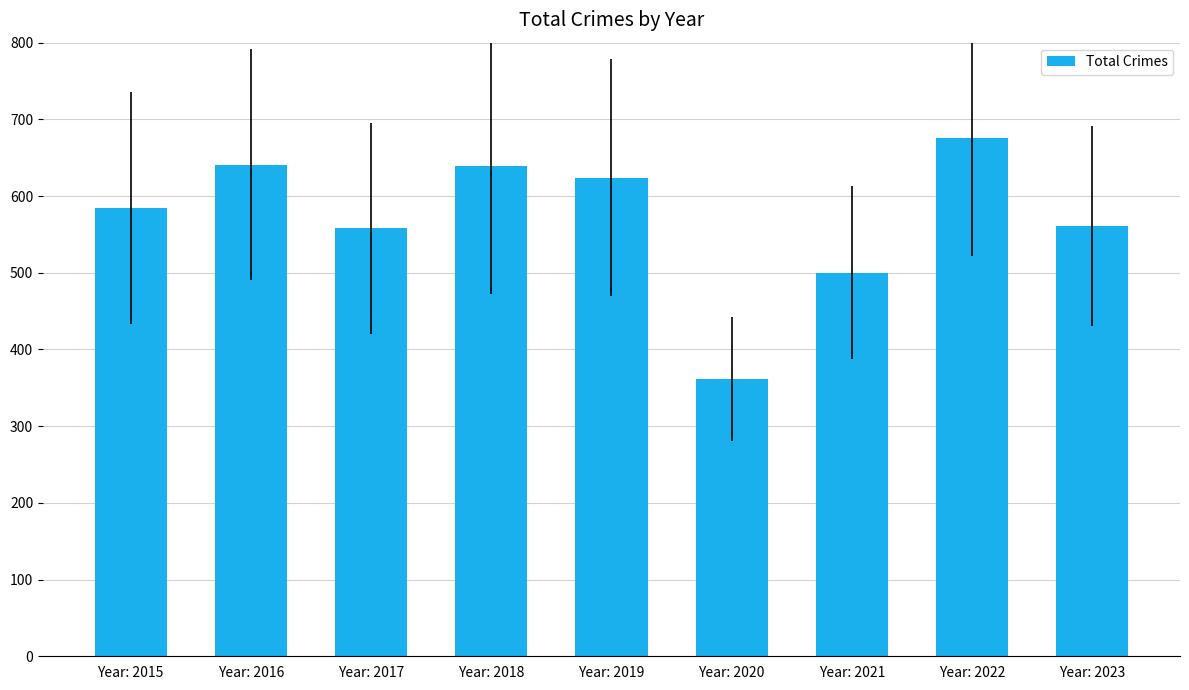

What is the minimum value shown in the chart?

362